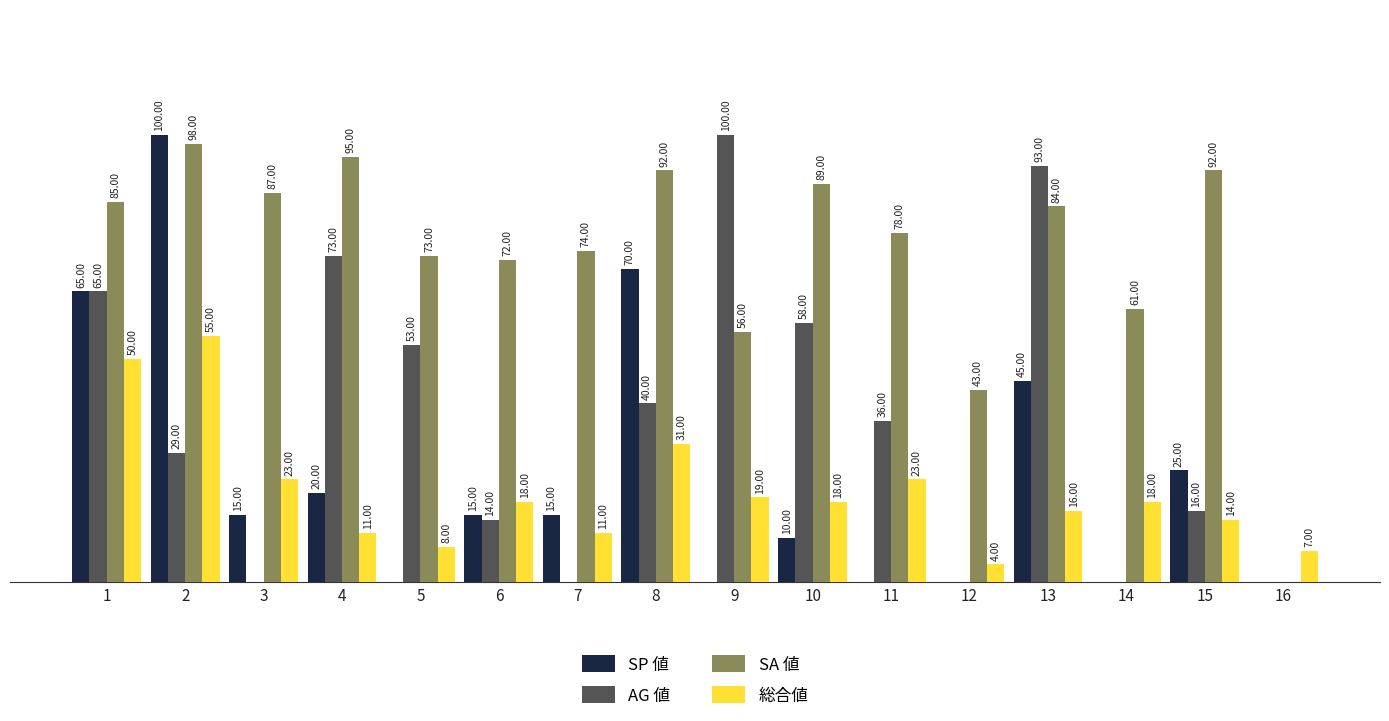

Which series has the largest total across all categories?

SA 値